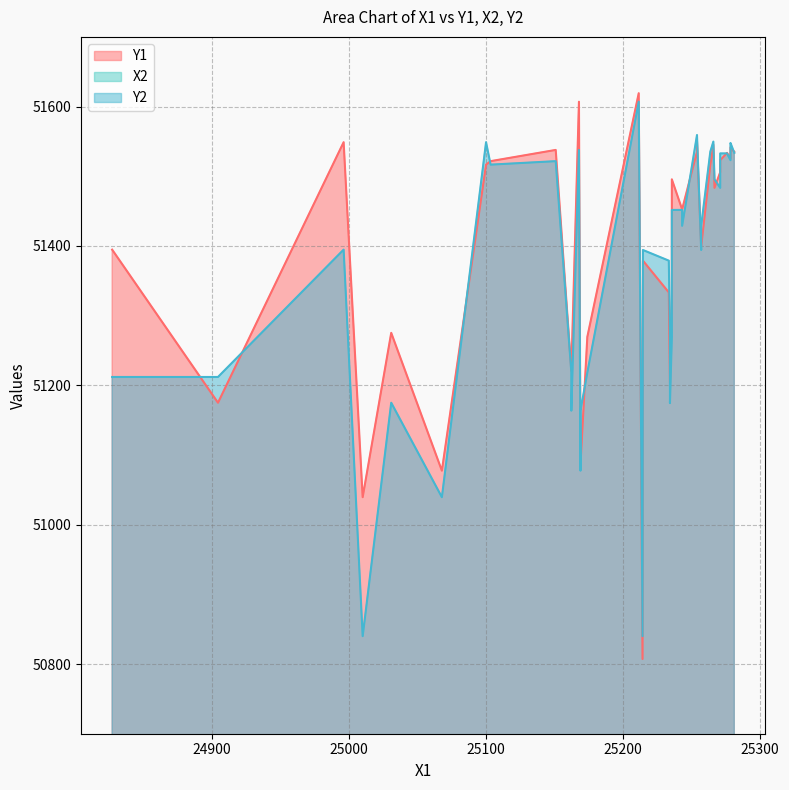

Where is the first local minimum for Y1?

24900